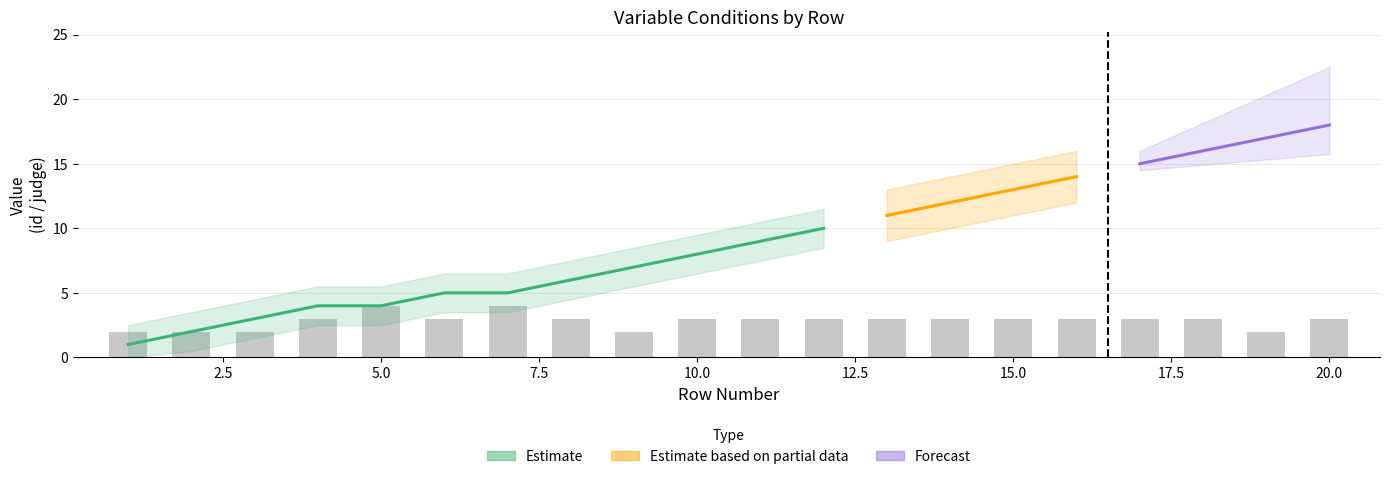

Reading left to right, transcribe all the data shown in this chart.

id: 1=1	2=2	3=3	4=4	5=4	6=5	7=5	8=6	9=7	10=8	11=9	12=10	13=11	14=12	15=13	16=14	17=15	18=16	19=17	20=18
judge: 1=2	2=2	3=2	4=3	5=4	6=3	7=4	8=3	9=2	10=3	11=3	12=3	13=3	14=3	15=3	16=3	17=3	18=3	19=2	20=3
group: 1=1	2=1	3=1	4=1	5=1	6=1	7=1	8=1	9=1	10=1	11=1	12=1	13=1	14=1	15=1	16=1	17=1	18=1	19=1	20=1